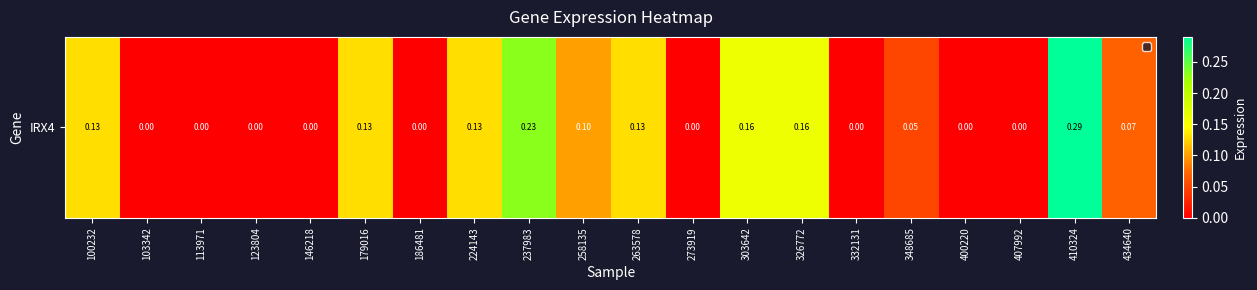

Is it true that the value at 146218 is 0.0?

True